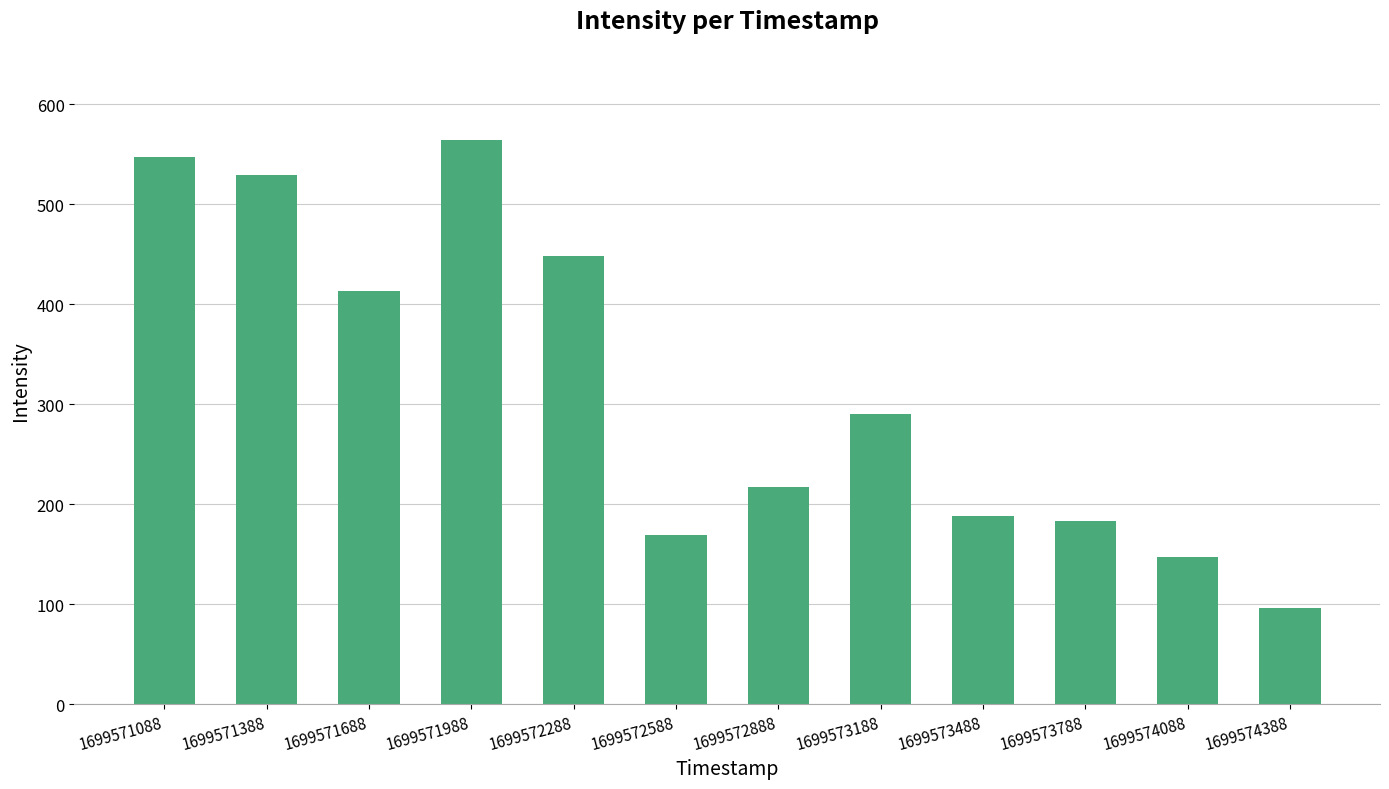

What is the change in value from 1699571088 to 1699571388?

-18.1